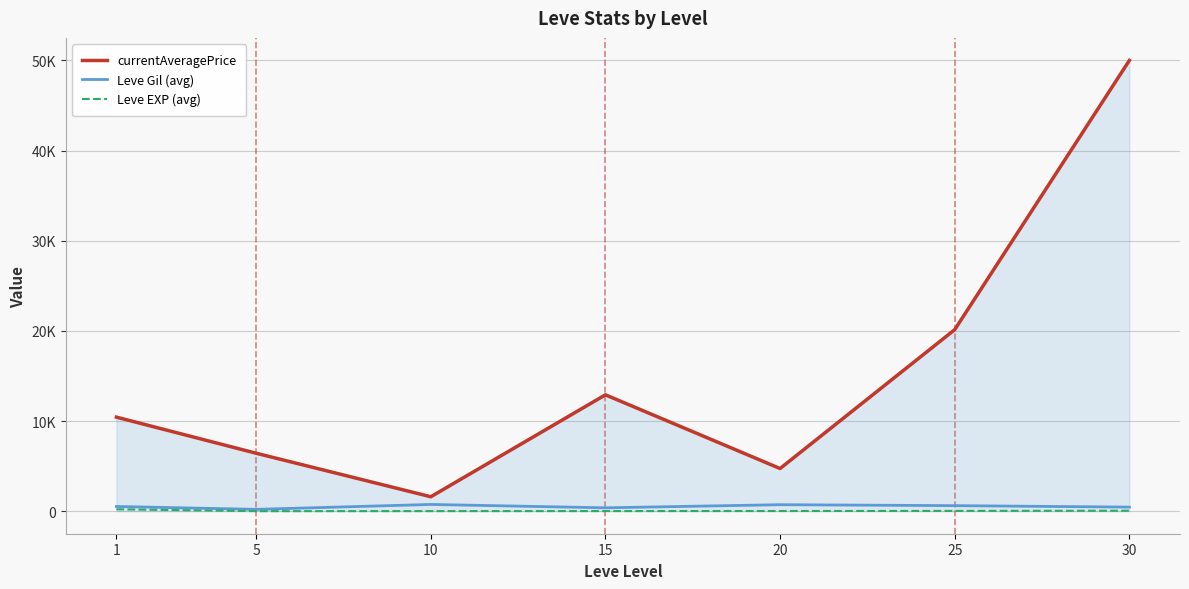

Reading left to right, list all the values displayed in this chart.

currentAveragePrice: 1=10430.9	5=6428.7	10=1601.3	15=12907.6	20=4732.9	25=20136.6	30=49999.8
Leve Gil (avg): 1=521.7	5=201.7	10=746.7	15=373.3	20=720.0	25=614.0	30=452.5
Leve EXP (avg): 1=210.7	5=4.8	10=9.5	15=12.7	20=18.0	25=31.0	30=52.8